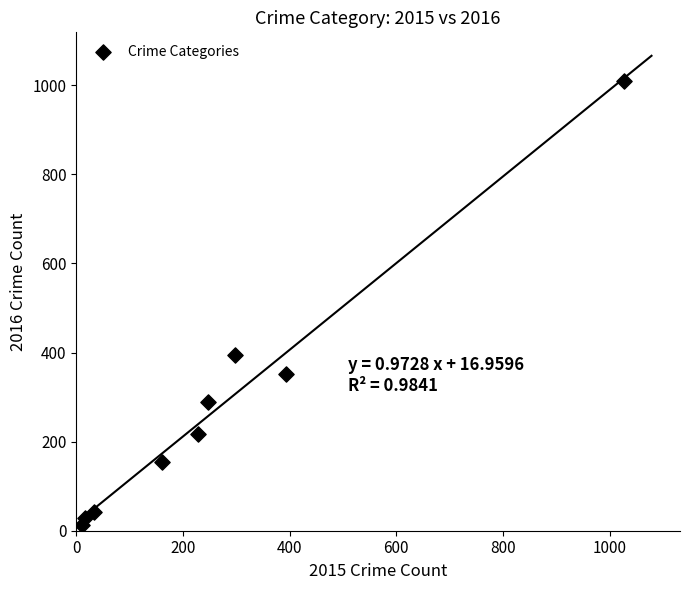

What is the average Y value?

278